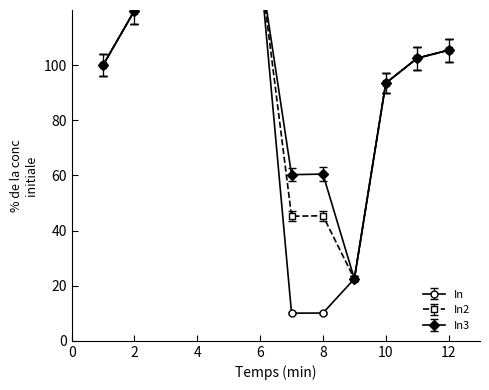

What are all the series names shown in the legend?

In, In2, In3